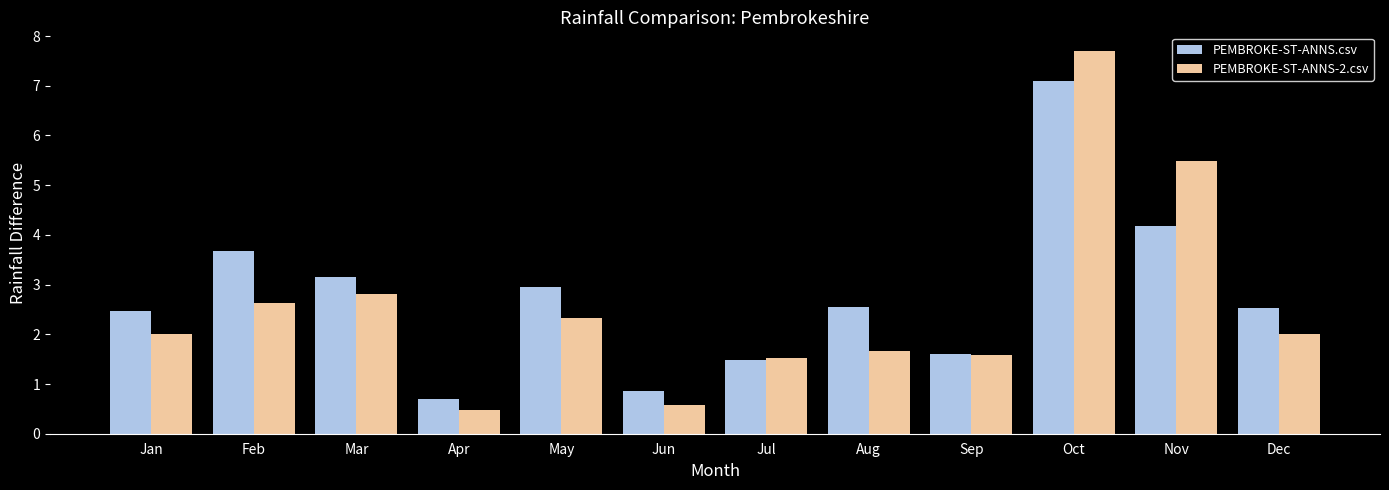

What is the difference between the second highest and minimum values in the PEMBROKE-ST-ANNS.csv series?

3.5